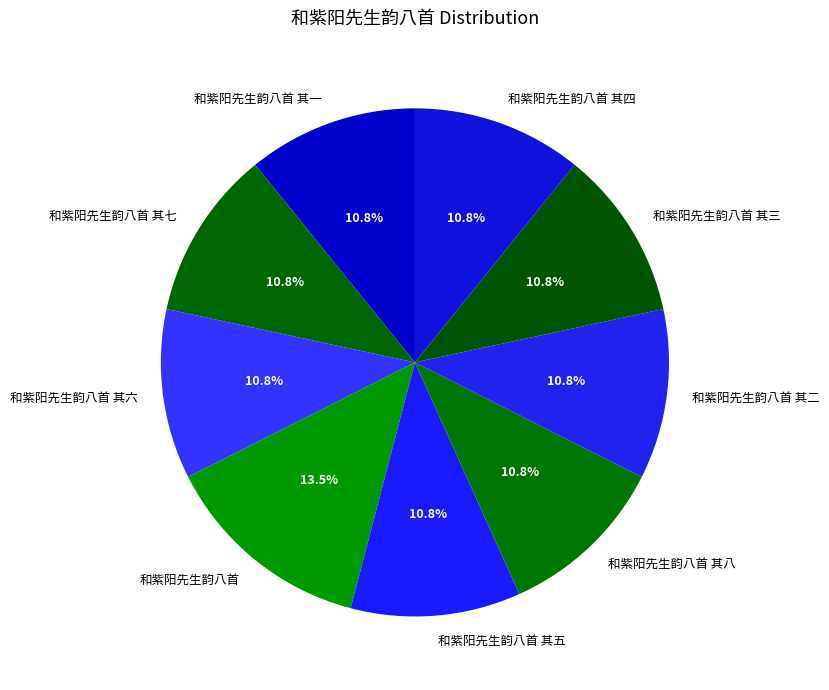

Approximately how many times larger is the value at 和紫阳先生韵八首 其七 compared to 和紫阳先生韵八首 其一?

1.0